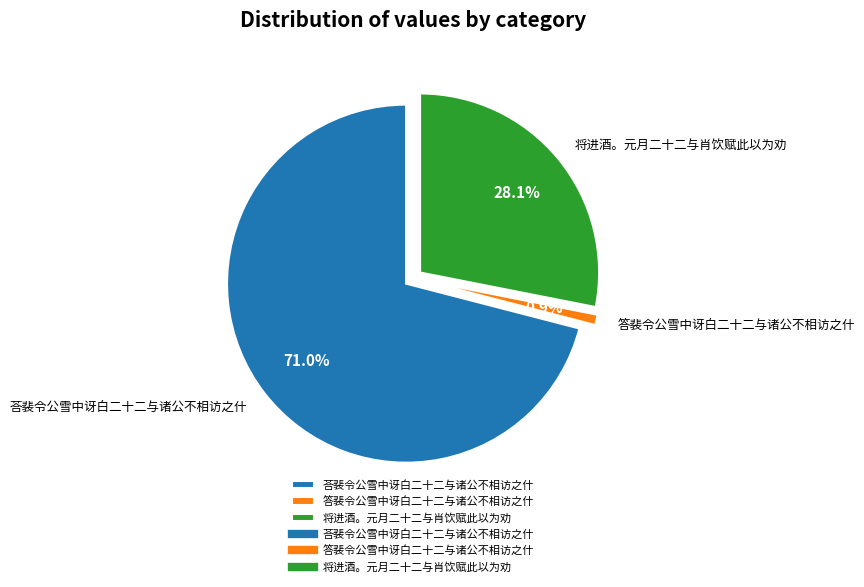

The 荅裴令公雪中讶白二十二与诸公不相访之什 slice represents 65% of the pie. True or false?

False